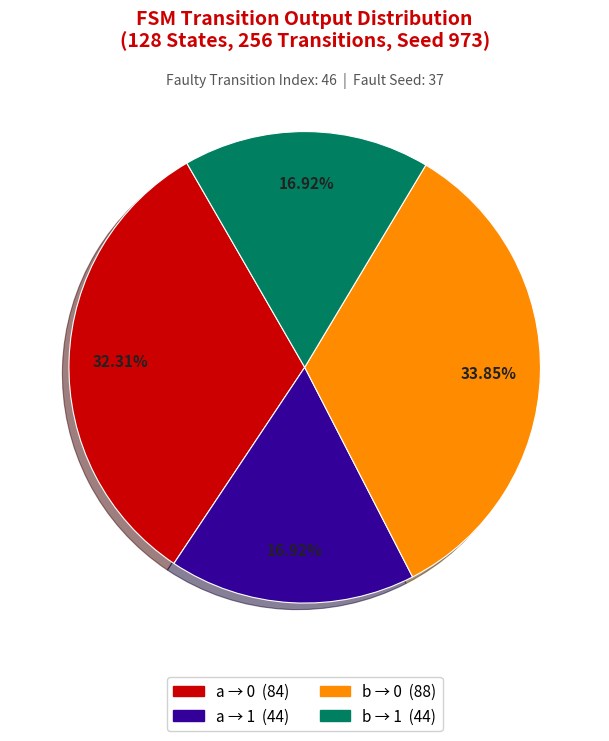

Is there a majority slice in this chart?

No